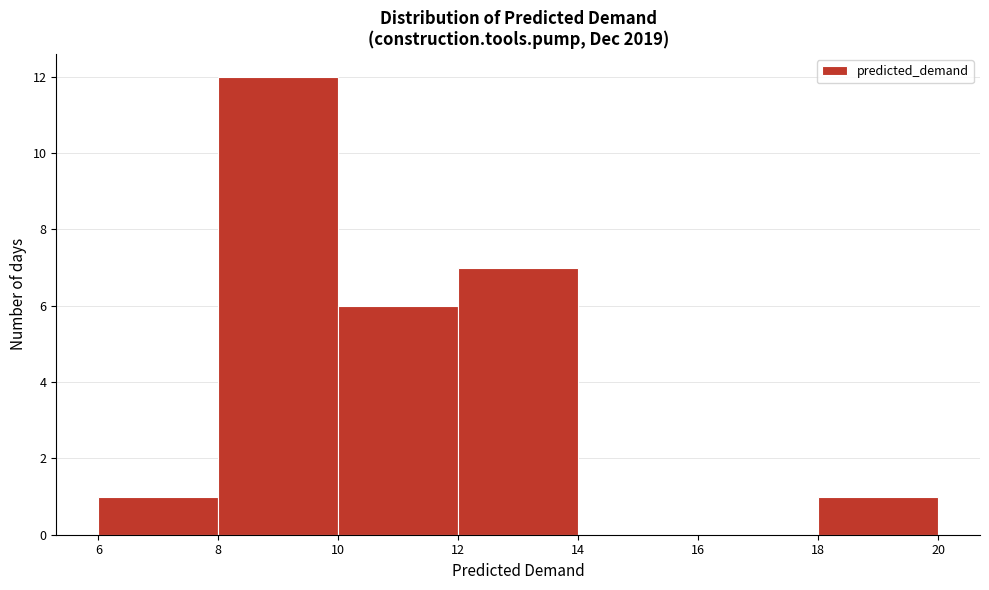

Reading left to right, transcribe this chart: for each bar, give the range it covers on the x-axis and its height. The values are not printed on the chart, so give them approximately, as read against the axis.

6 to 8: 1
8 to 10: 12
10 to 12: 6
12 to 14: 7
14 to 16: 0
16 to 18: 0
18 to 20: 1